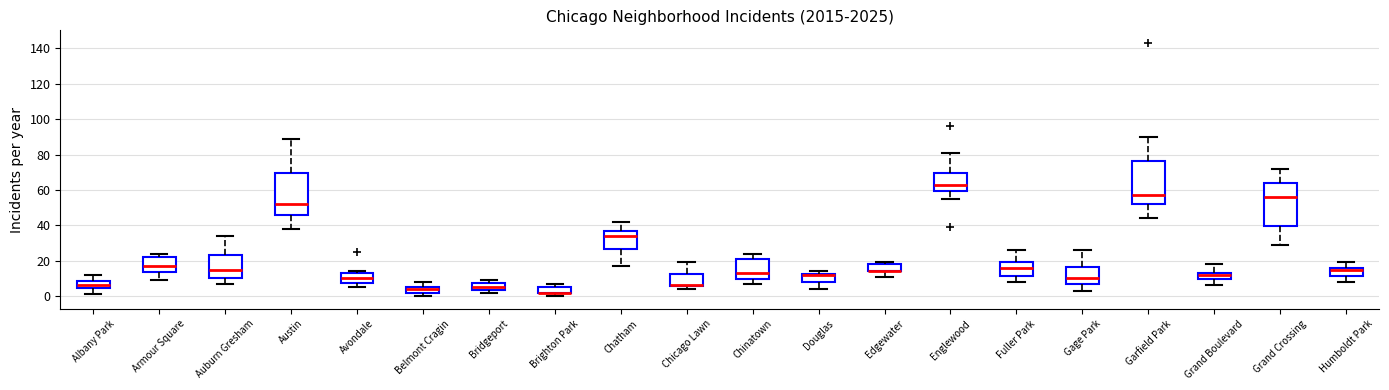

Where does the upper whisker of the box for Englewood end on the y-axis? The values are not printed on the chart, so give them approximately, as read against the axis.

82